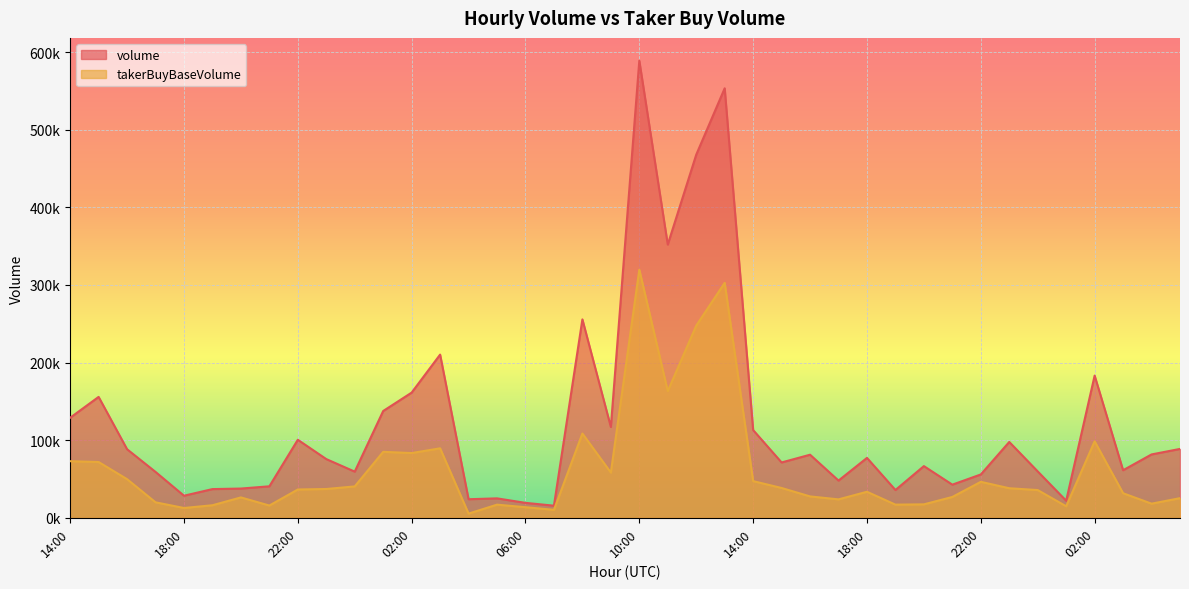

List the series in order of their overall mean, highest first.

volume, takerBuyBaseVolume